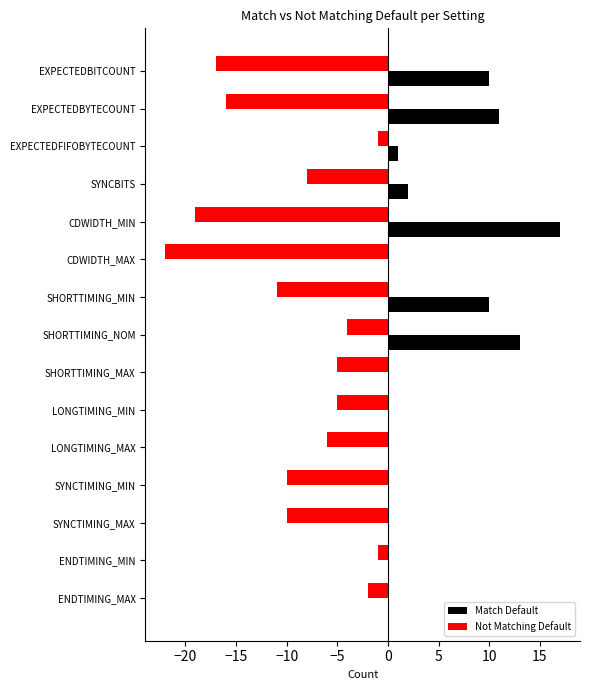

Between LONGTIMING_MIN and SYNCTIMING_MAX, which series saw the biggest shift?

Not Matching Default